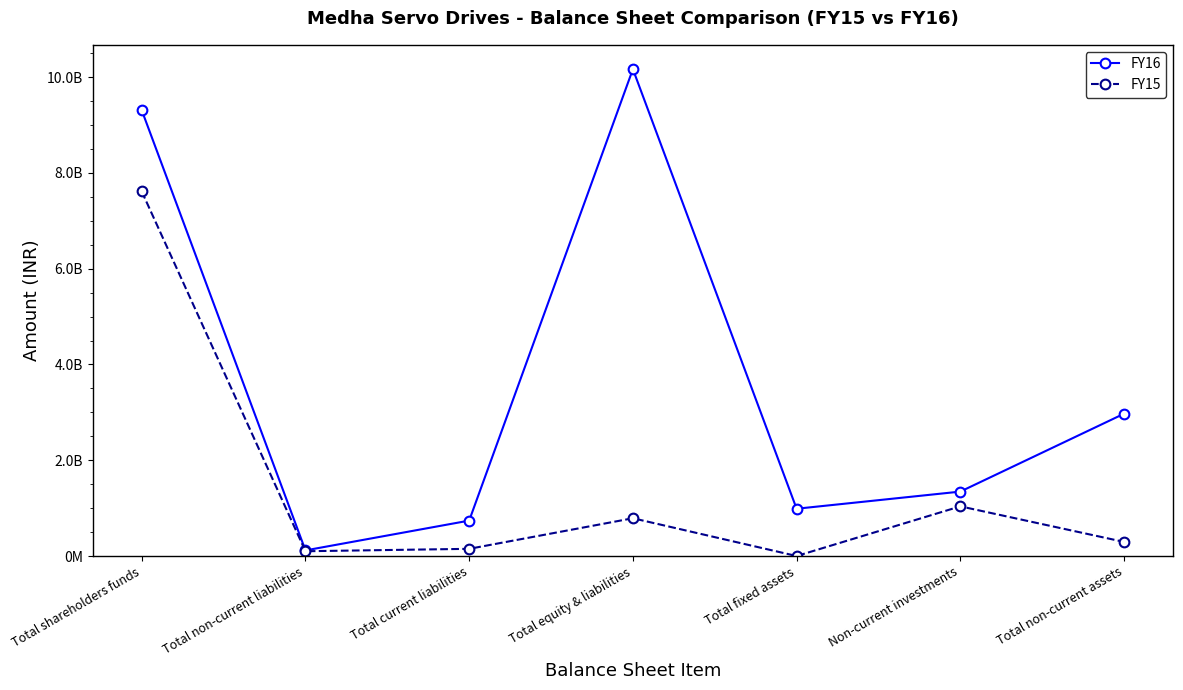

At which label does FY15 reach its peak?

Total shareholders funds